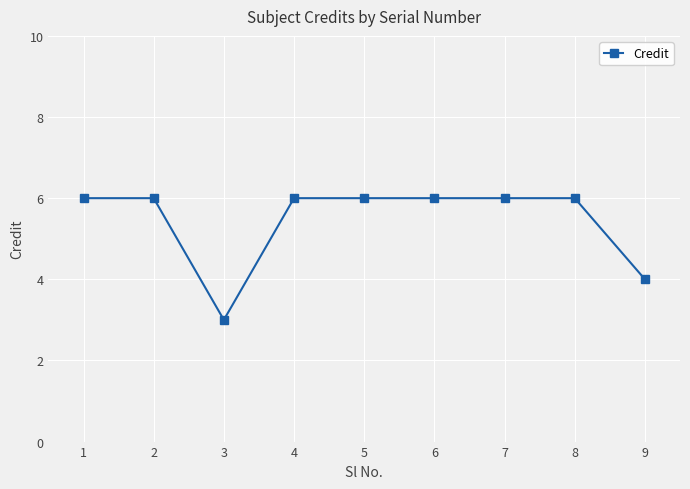

How many lines are shown in the chart?

1